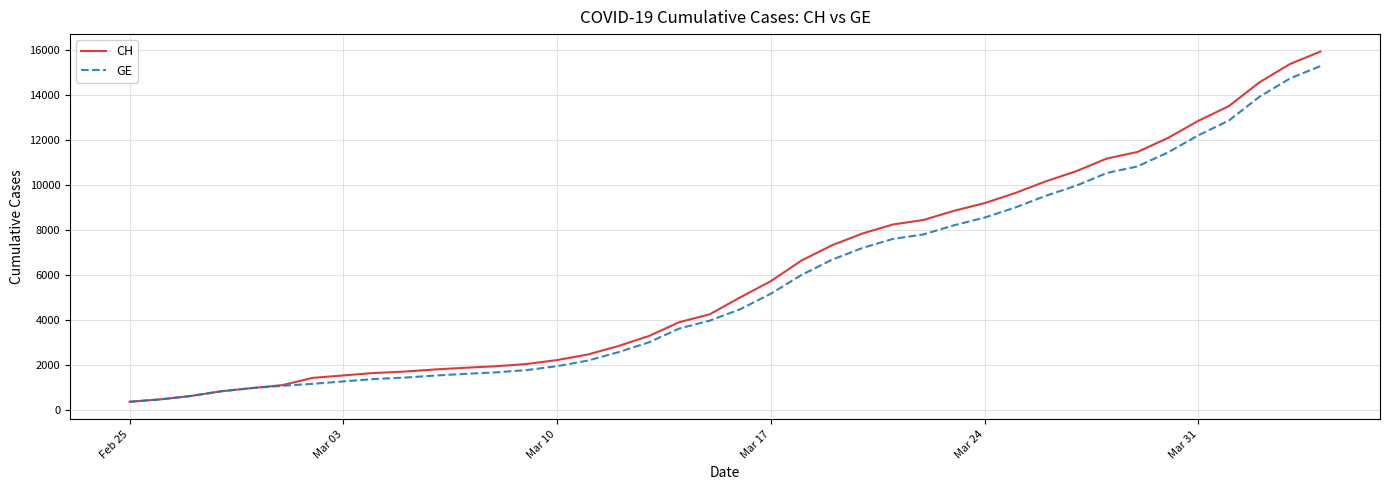

What is the maximum value shown in the chart?

15926